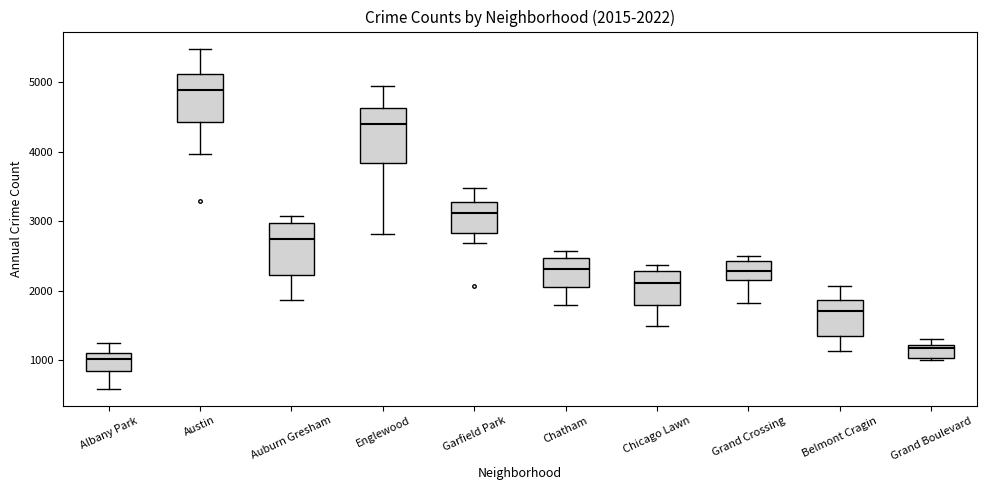

Which box's median line is the lowest?

Albany Park